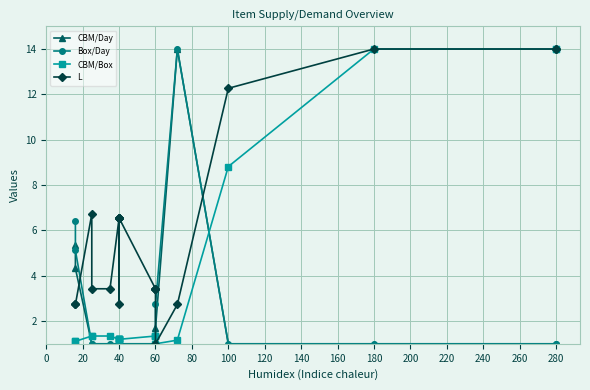

The value of Box/Day at 40 is 0.6. True or false?

False